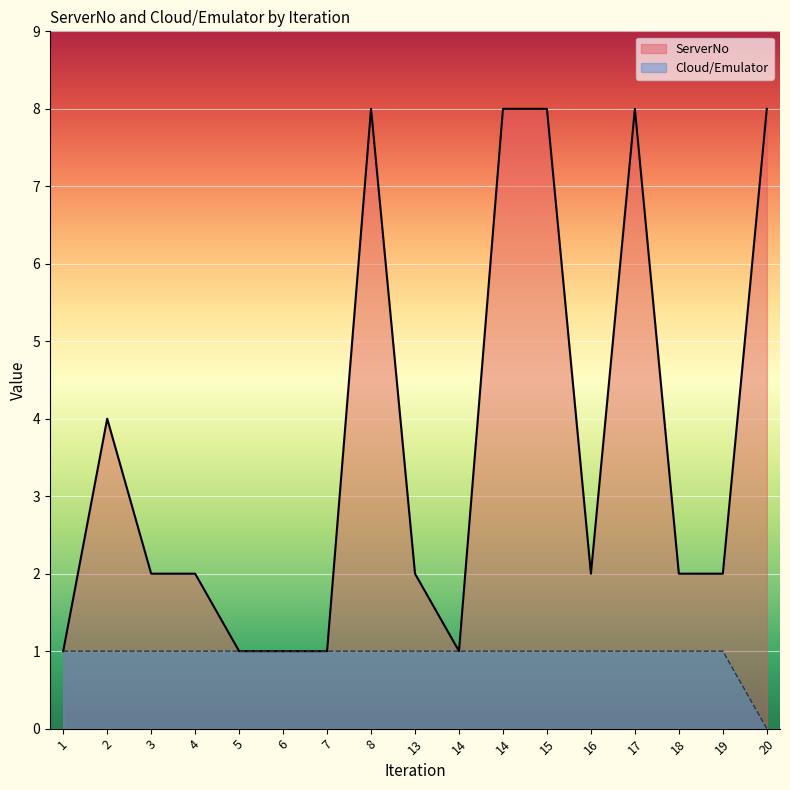

How many lines are shown in the chart?

2